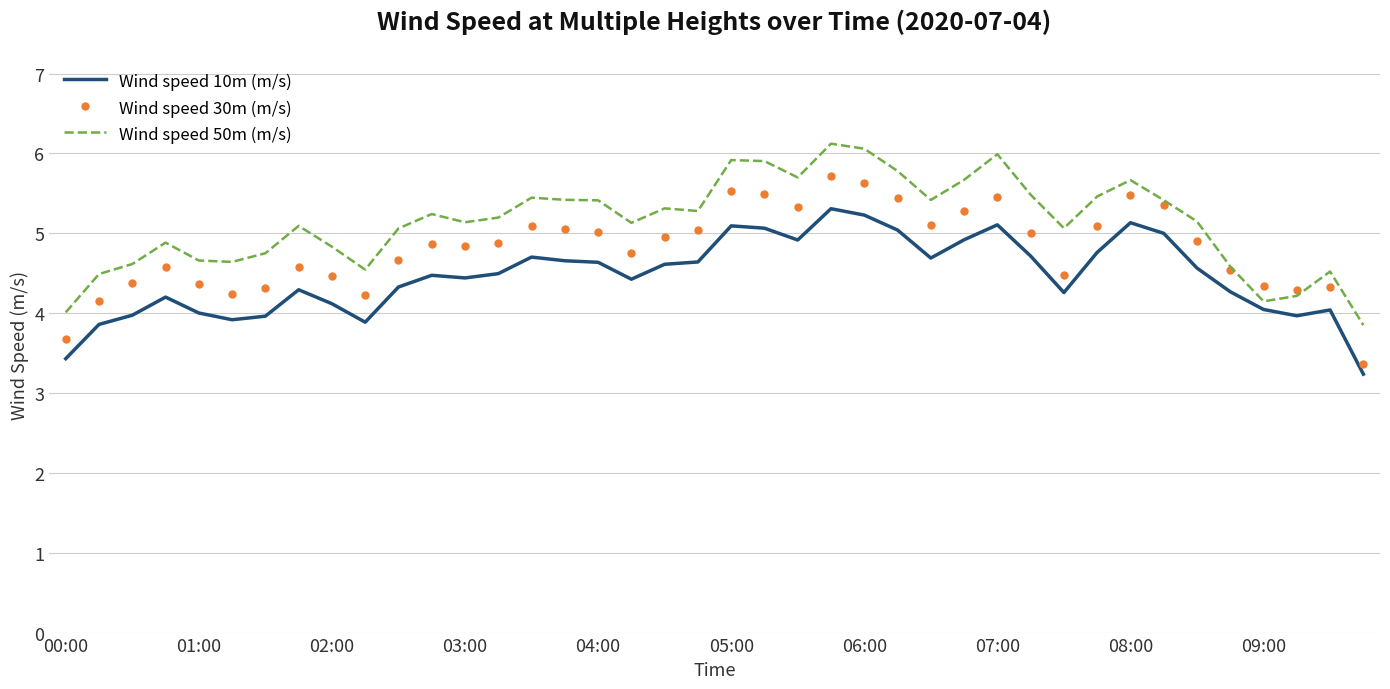

What is the difference between the second highest and second lowest values in the Wind speed 50m (m/s) series?

2.0